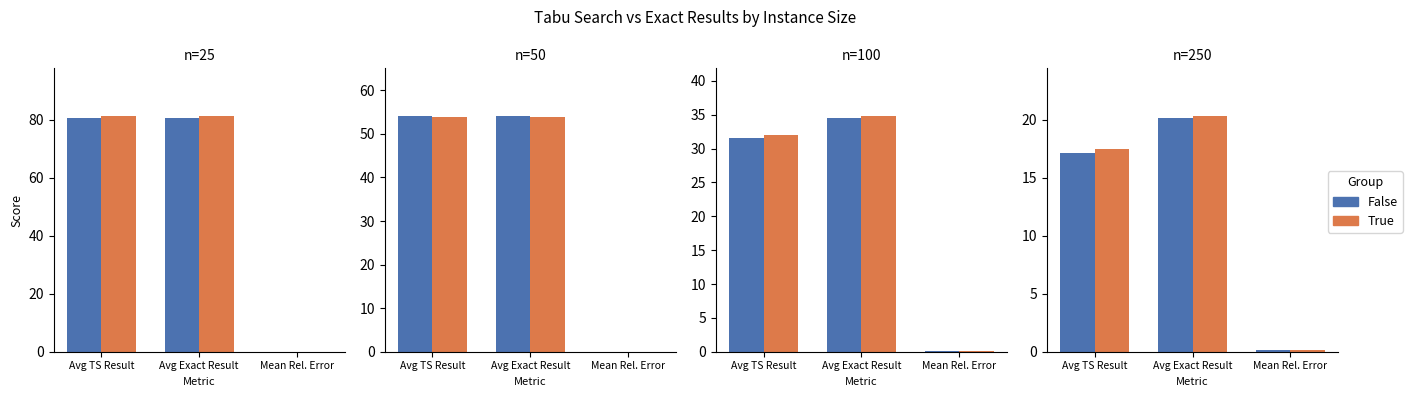

Count the number of data series in this chart.

2